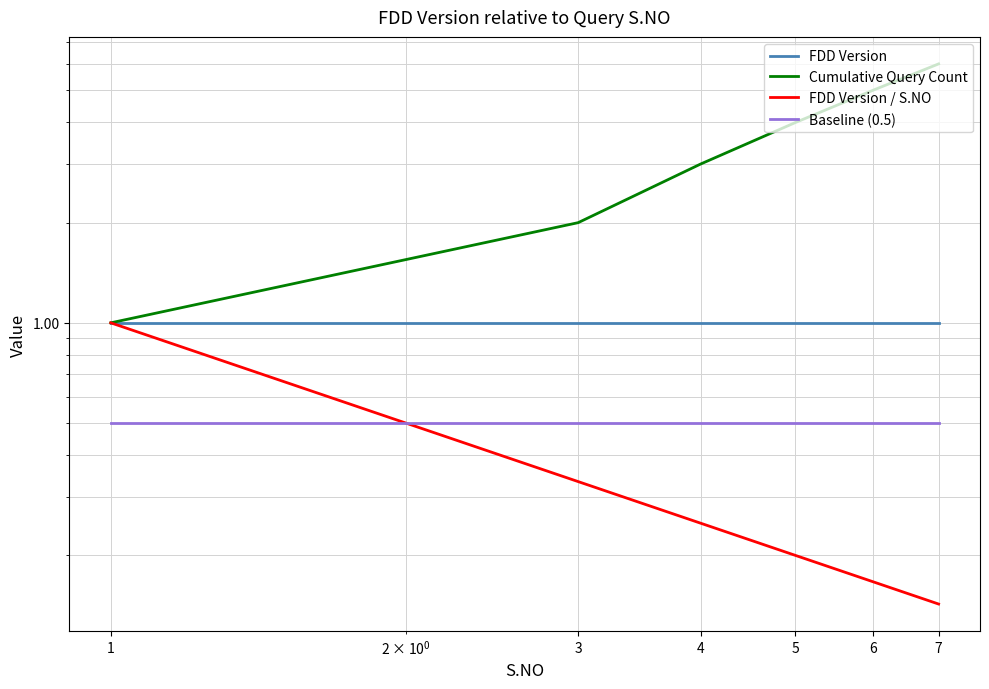

True or false: FDD Version and Baseline (0.5) intersect in this chart.

False